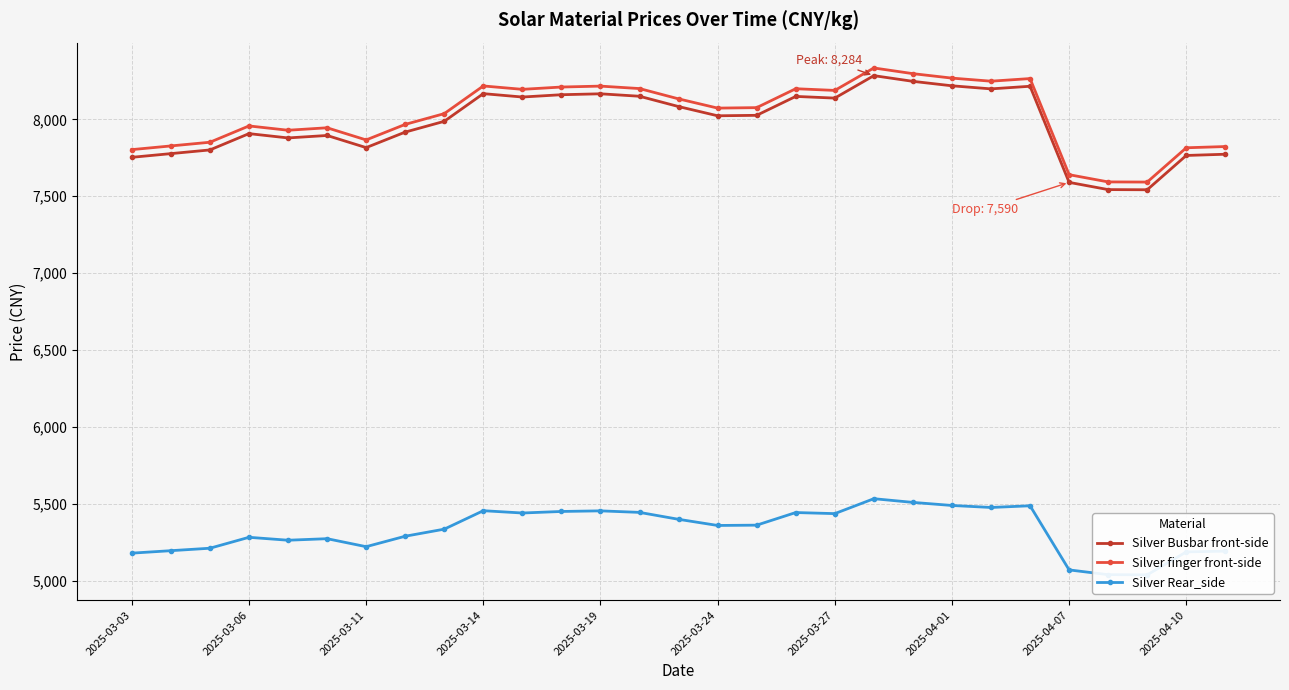

In Silver finger front-side, how many points are higher than both neighbors (excluding endpoints)?

7